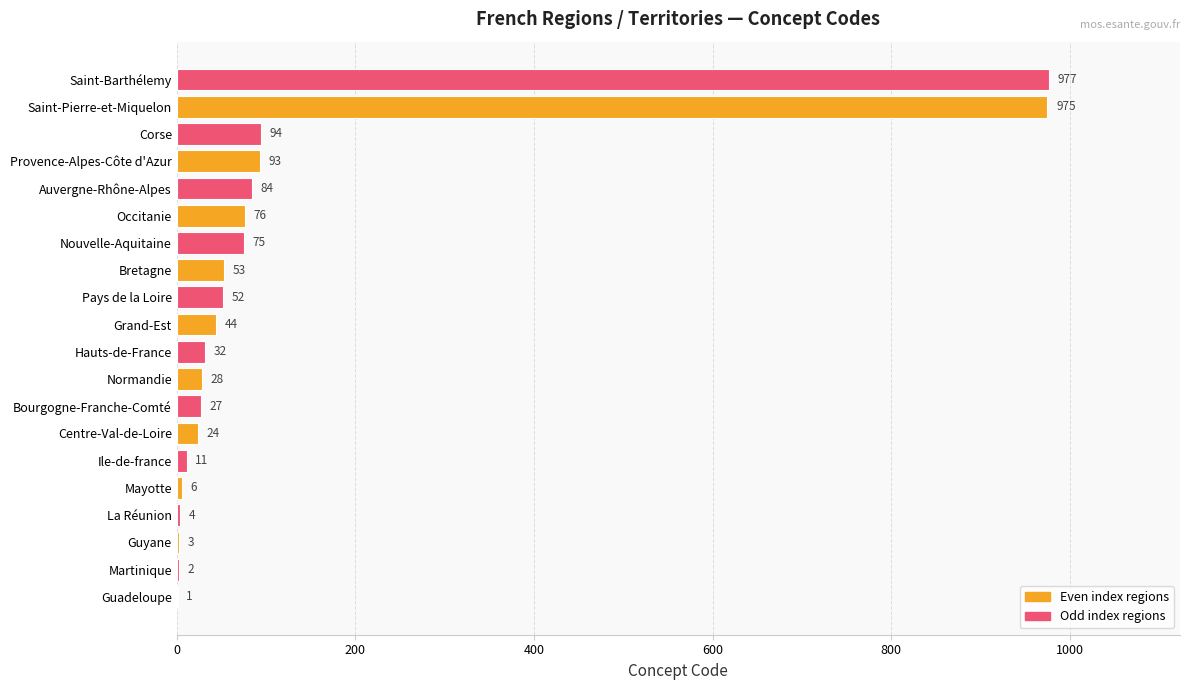

What is the approximate value at Pays de la Loire, to the nearest 50?

50